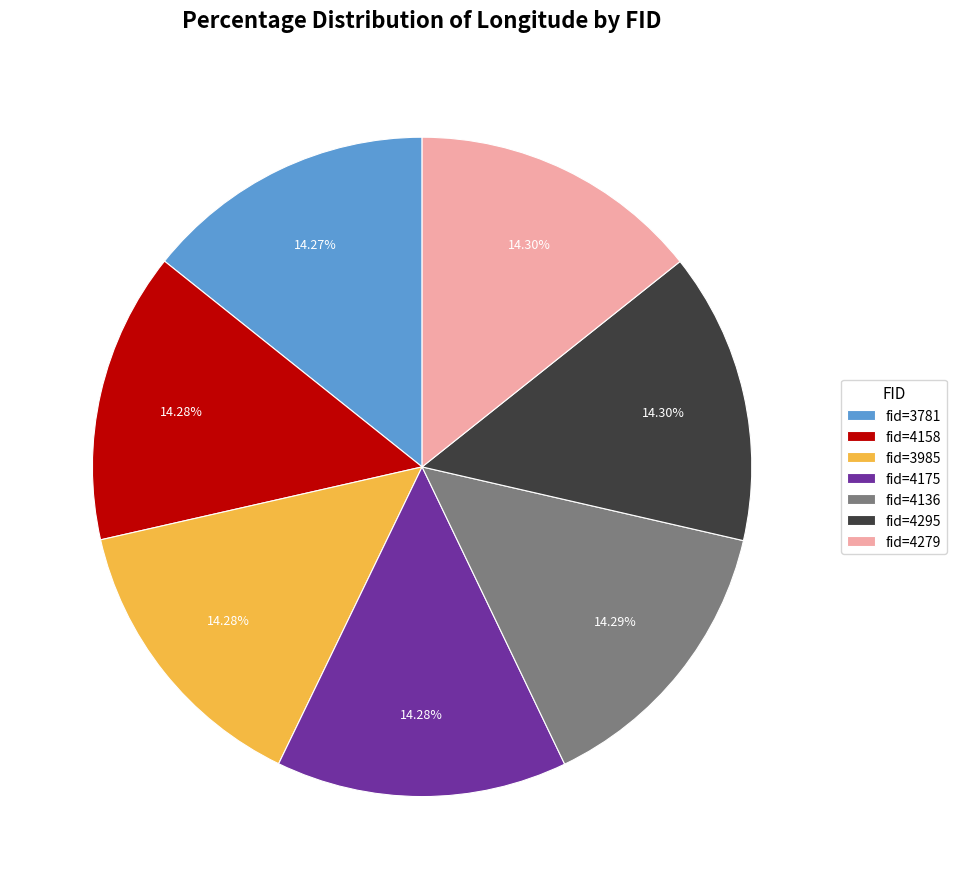

Is there a majority slice in this chart?

No